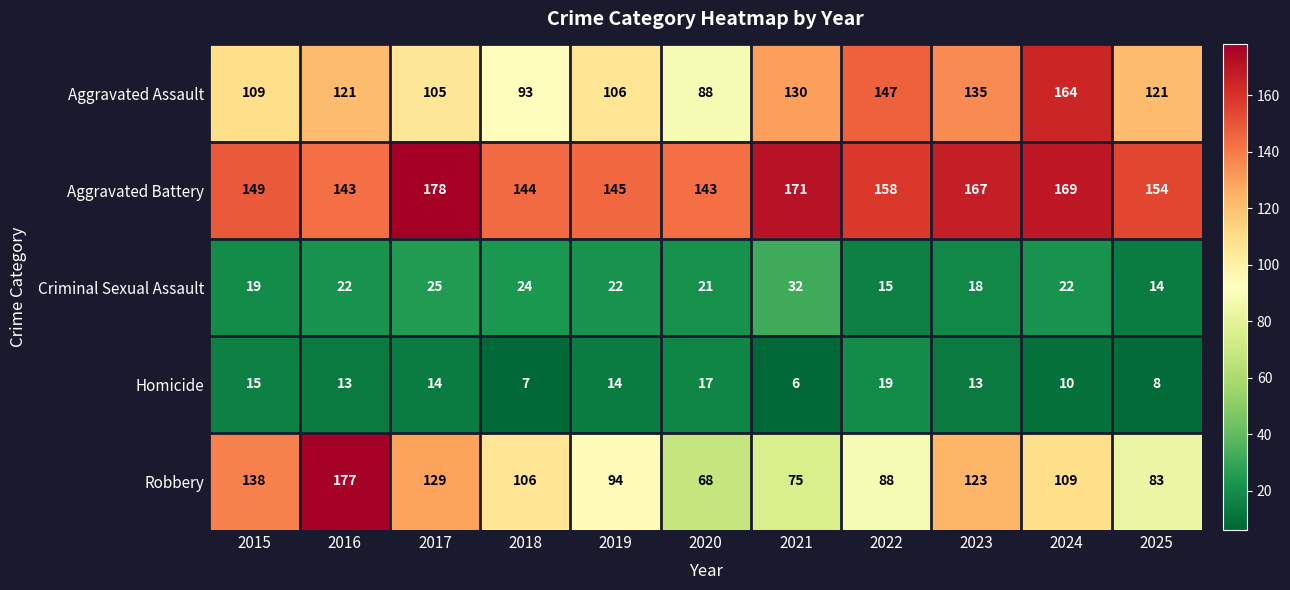

How many data points does each series have?

11